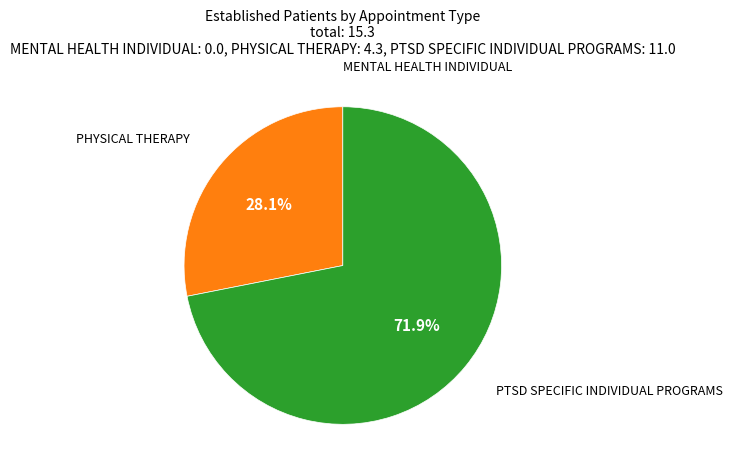

Combined, do PTSD SPECIFIC INDIVIDUAL PROGRAMS and PHYSICAL THERAPY account for over 50%?

Yes